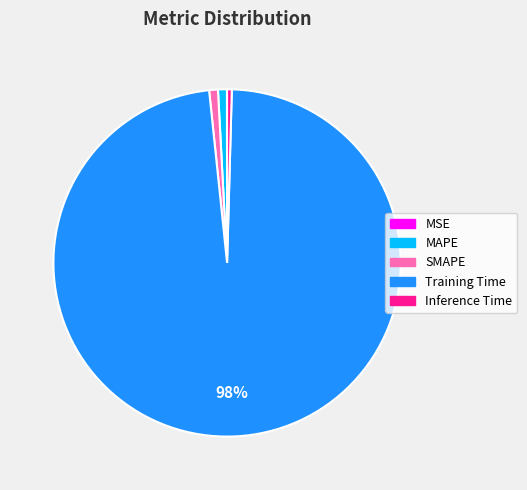

To the nearest percent, what percentage of the pie is Training Time?

98%